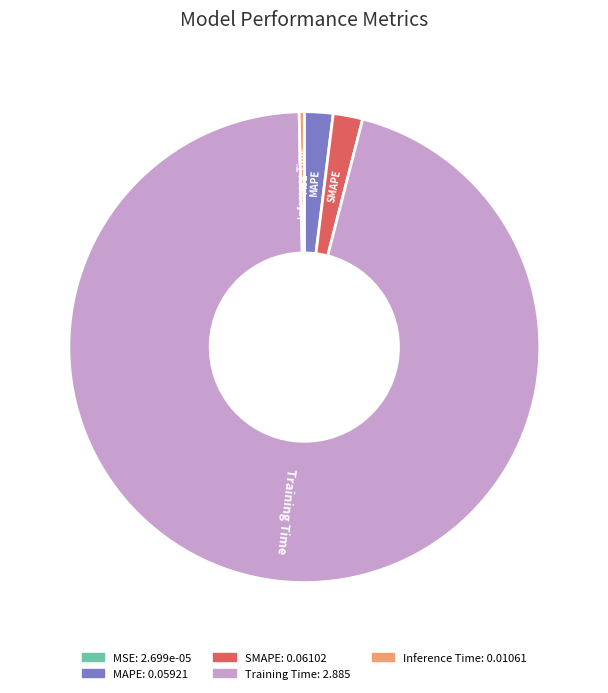

Do MAPE and SMAPE together represent more than half of the pie?

No